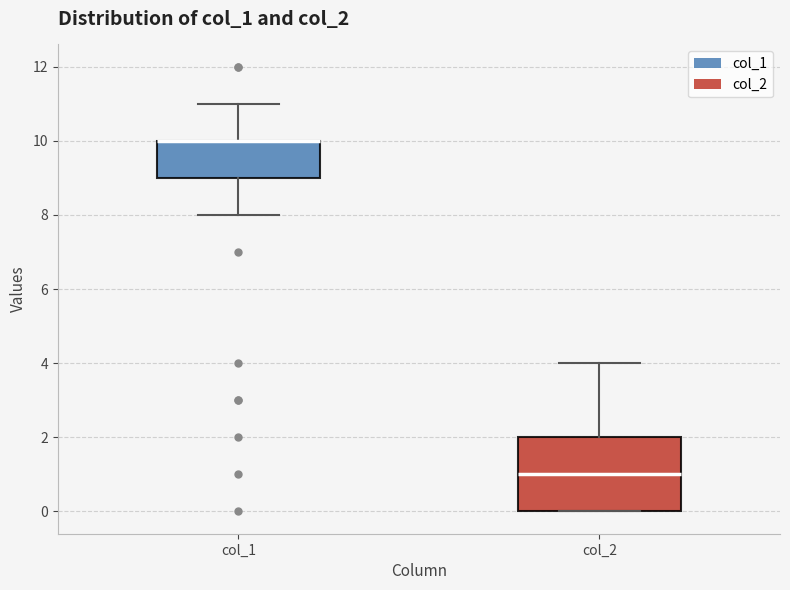

Comparing the boxes themselves (not the whiskers), which one is the tallest?

col_2